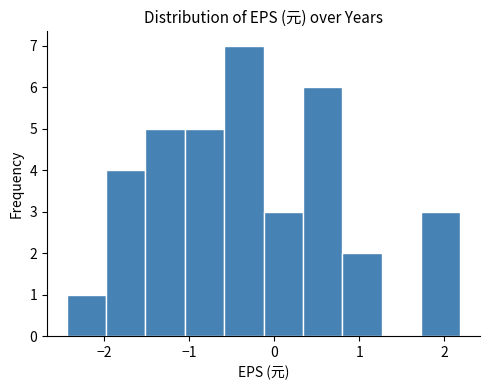

Reading left to right, list every bar in this chart as the range it spans on the x-axis followed by its height. Neither the bar edges nor the heights are printed on the chart, so give them approximately, as read against the axes.

-2.4 to -2.0: 1
-2.0 to -1.5: 4
-1.5 to -1.1: 5
-1.1 to -0.6: 5
-0.6 to -0.1: 7
-0.1 to 0.3: 3
0.3 to 0.8: 6
0.8 to 1.3: 2
1.3 to 1.7: 0
1.7 to 2.2: 3